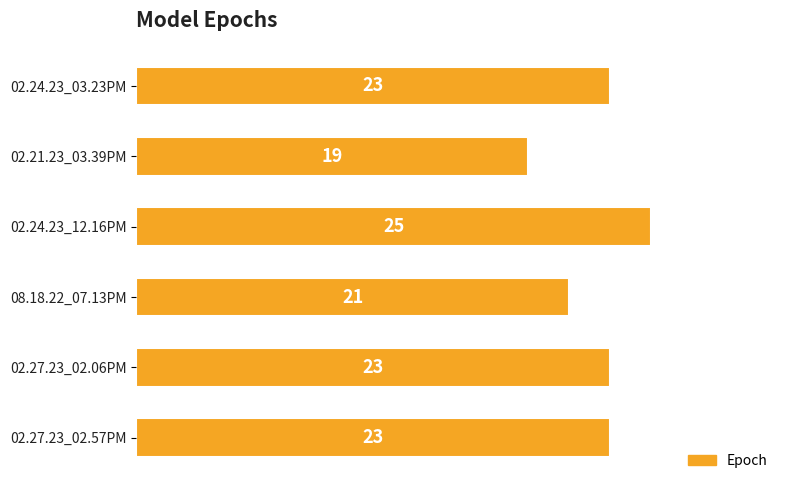

True or false: the data shows 5 at 08.18.22_07.13PM.

False